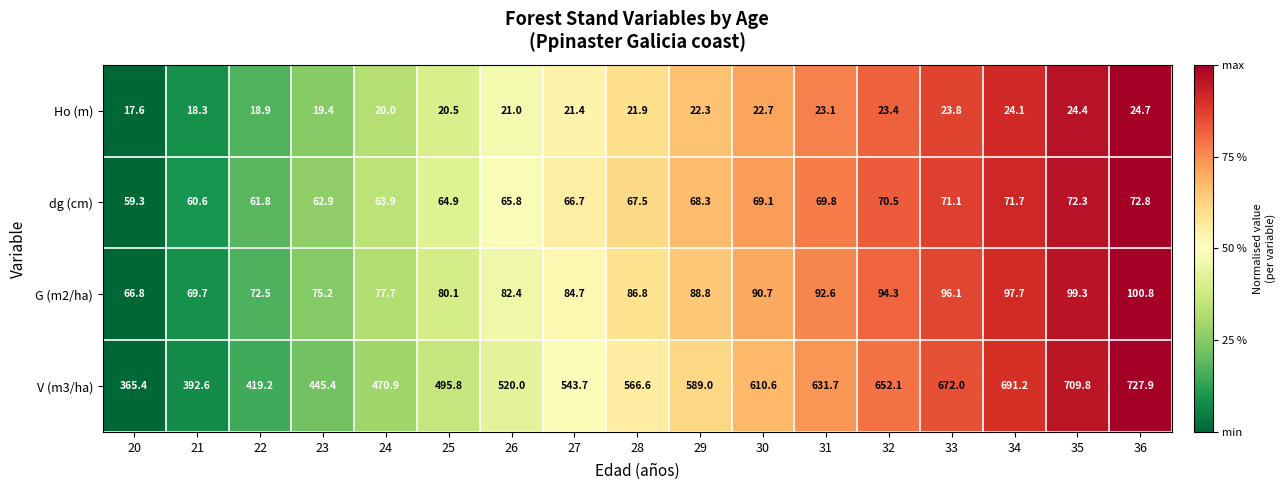

What is the sum of all Ho (m) values?

367.5